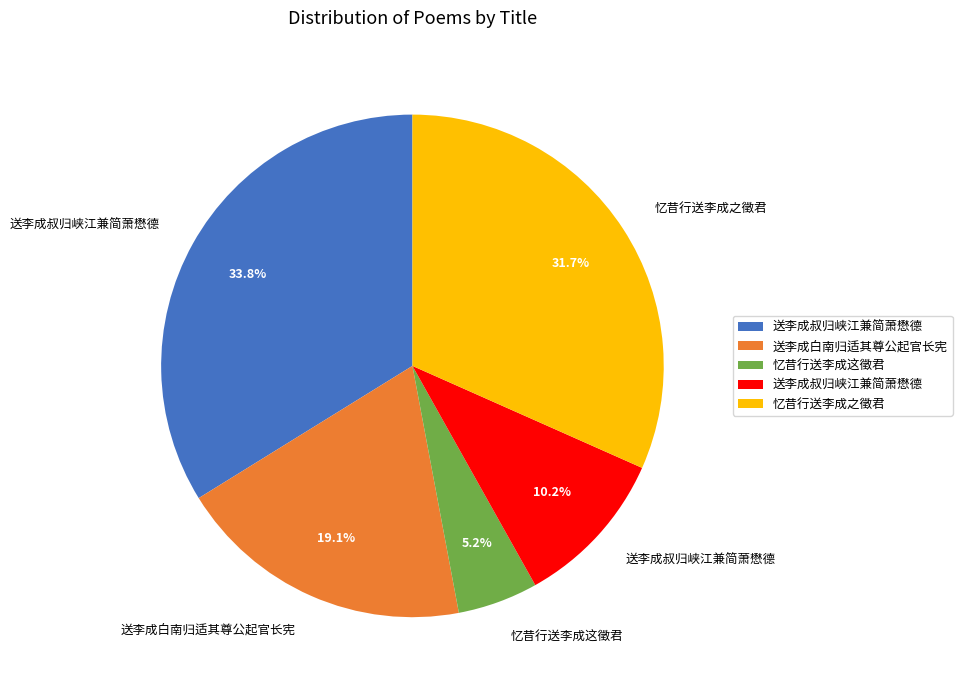

How many slices are in this pie chart?

5